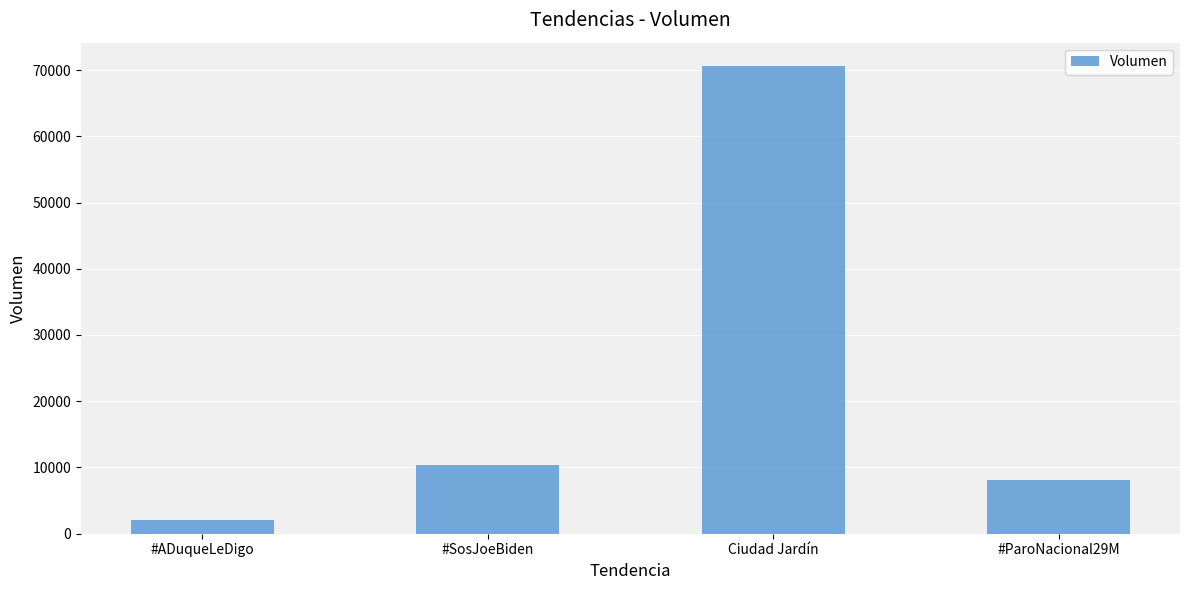

Which has a higher value, #ParoNacional29M or #ADuqueLeDigo?

#ParoNacional29M